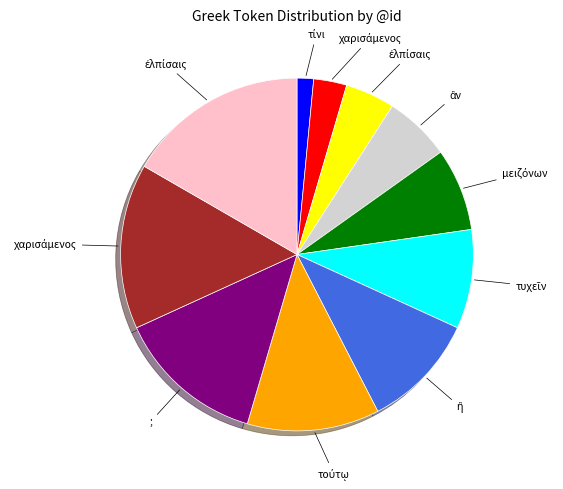

Does any single category account for the majority?

No